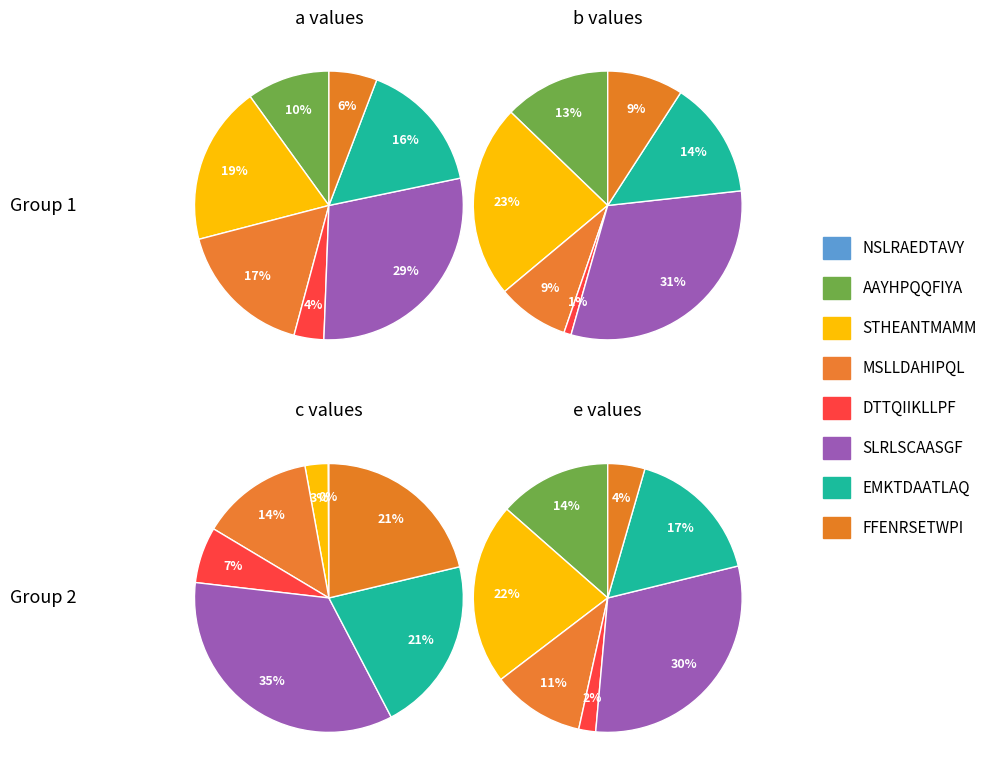

How many slices are in this pie chart?

8